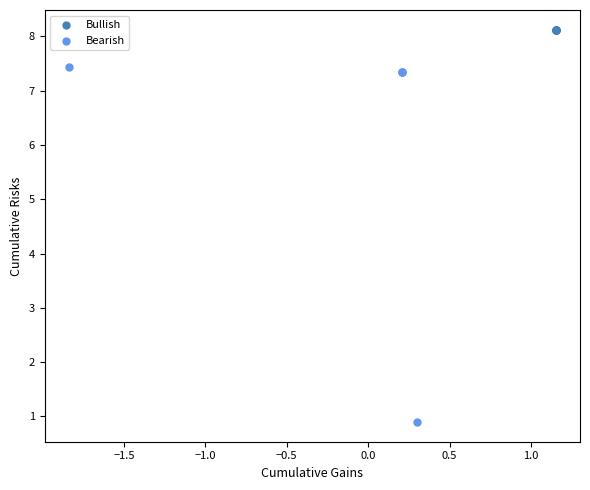

Which series contains the lowest Y value?

Bearish